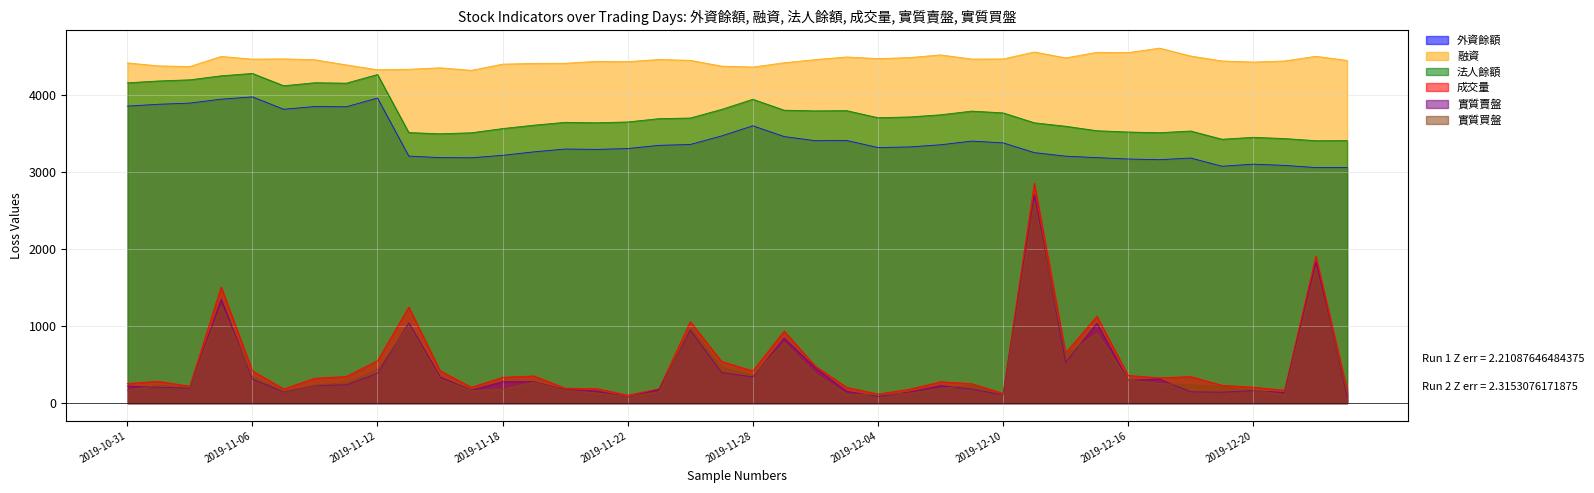

What is the approximate value of 法人餘額 at 2019-11-05, to the nearest 10?

4260